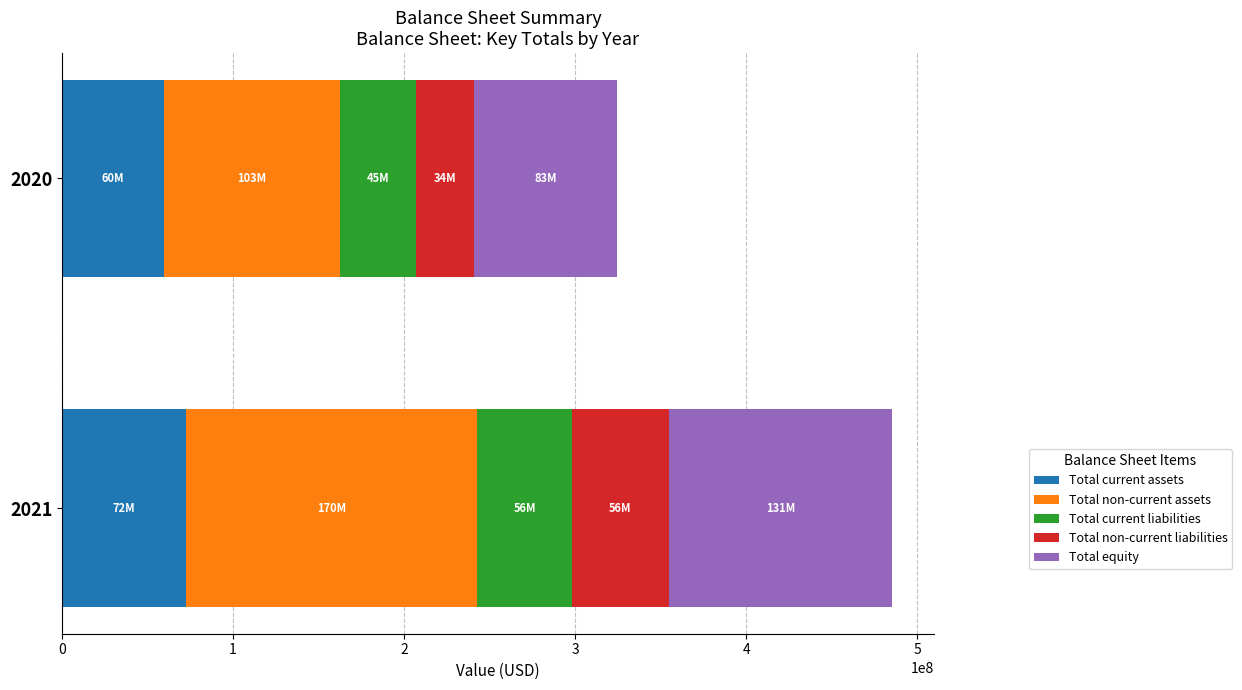

At which category is the sum across all series the highest?

2021